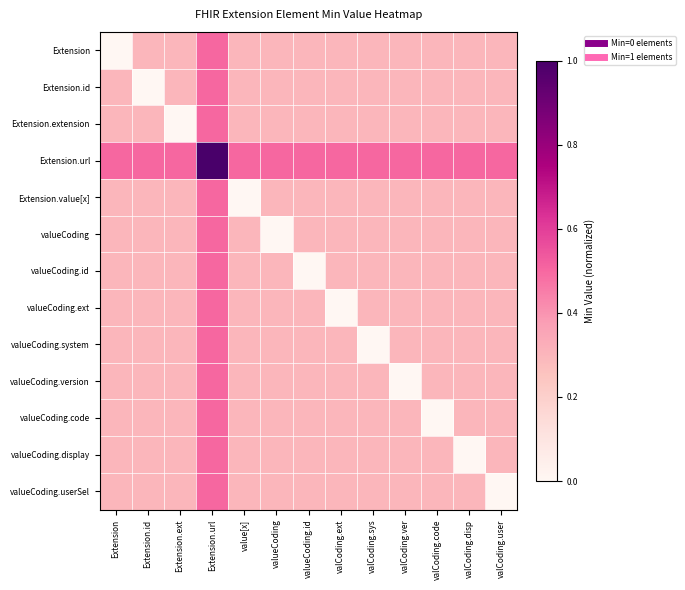

At which category does the chart reach its minimum across all series?

Extension